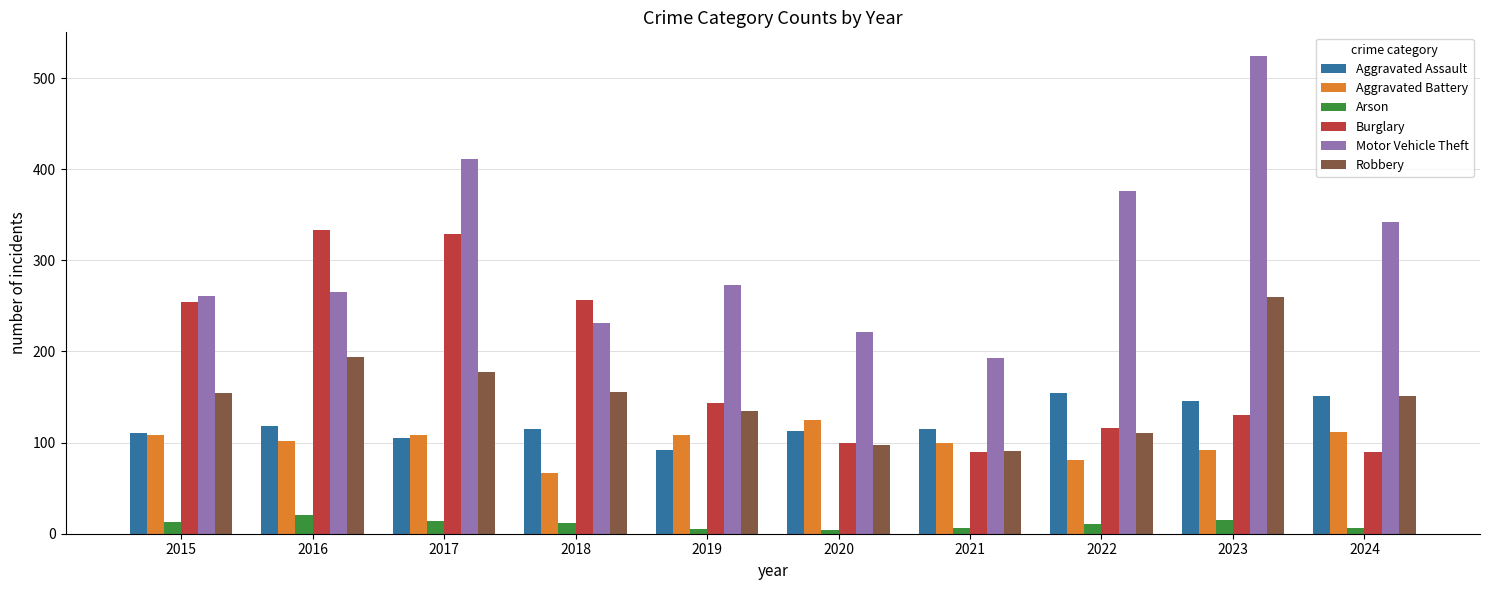

At which category does the chart reach its peak across all series?

2023